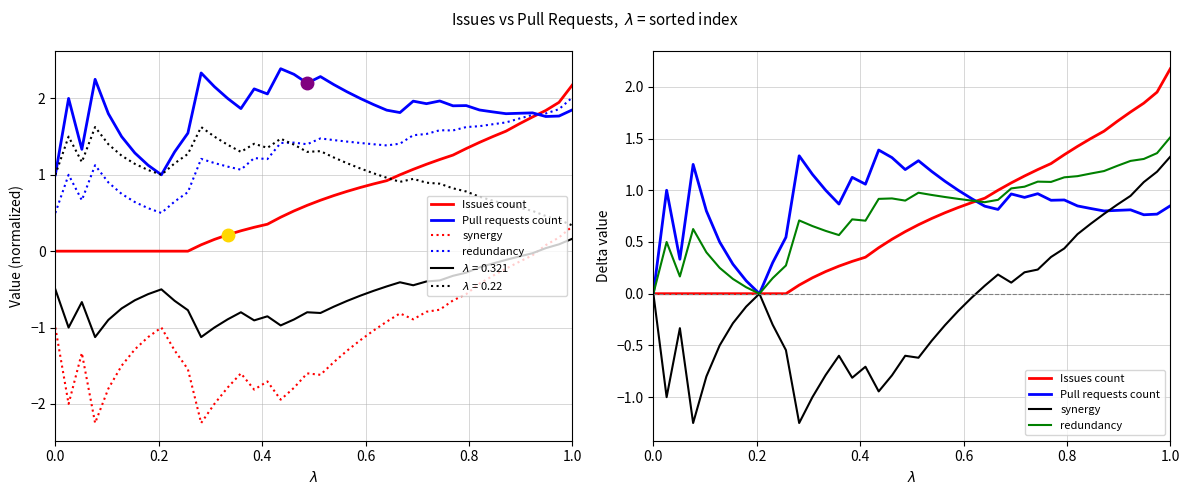

Count the number of categories in the chart.

40